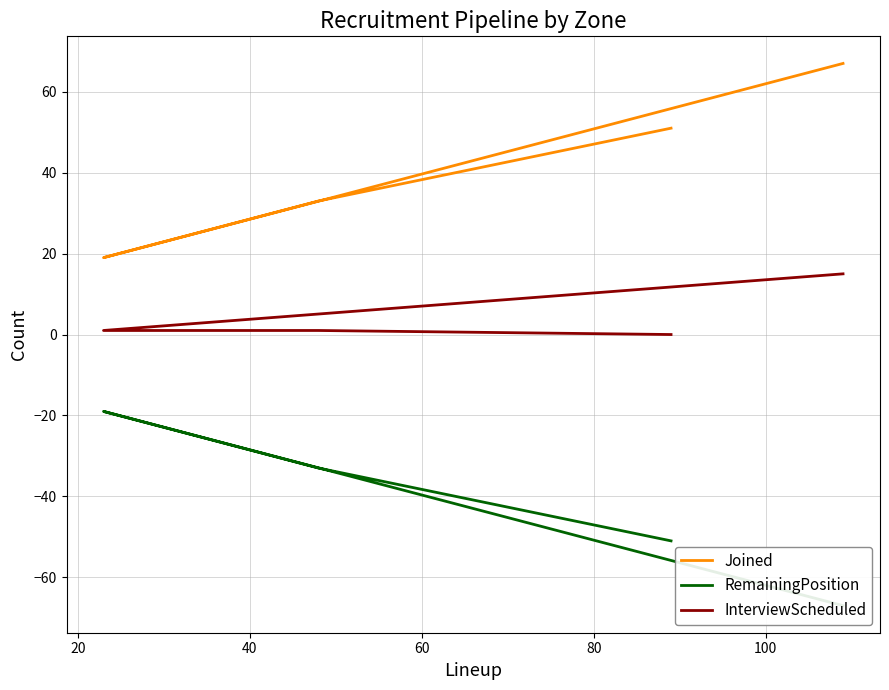

List the series in order of their peak value, lowest first.

RemainingPosition, InterviewScheduled, Joined